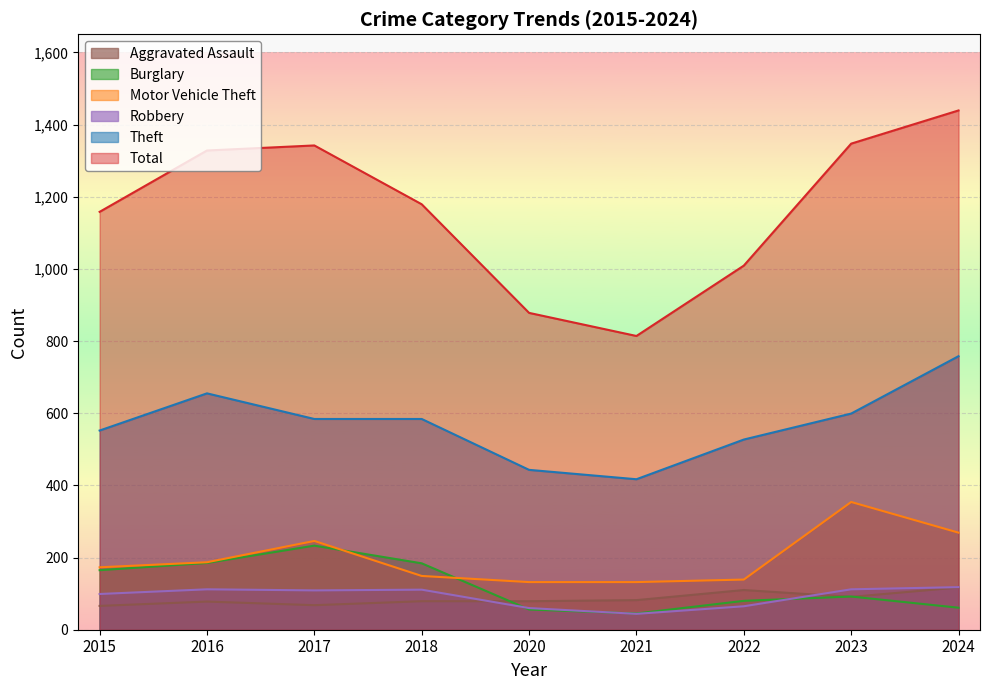

What is the average value of the Aggravated Assault series?

86